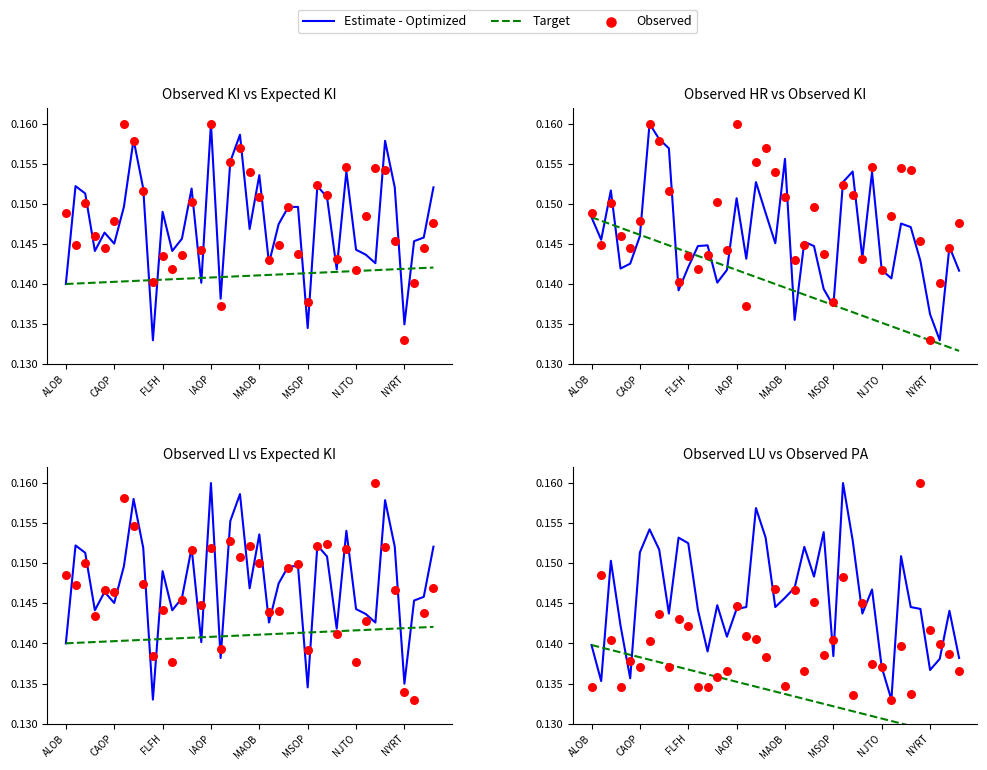

What is the total value across all series at 14?

0.4